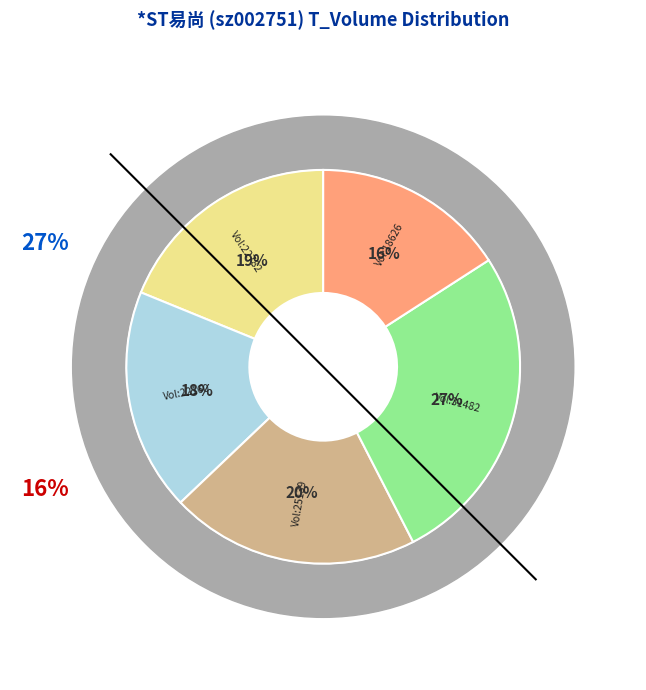

What percentage is the 22160 slice, to the nearest percent?

18%